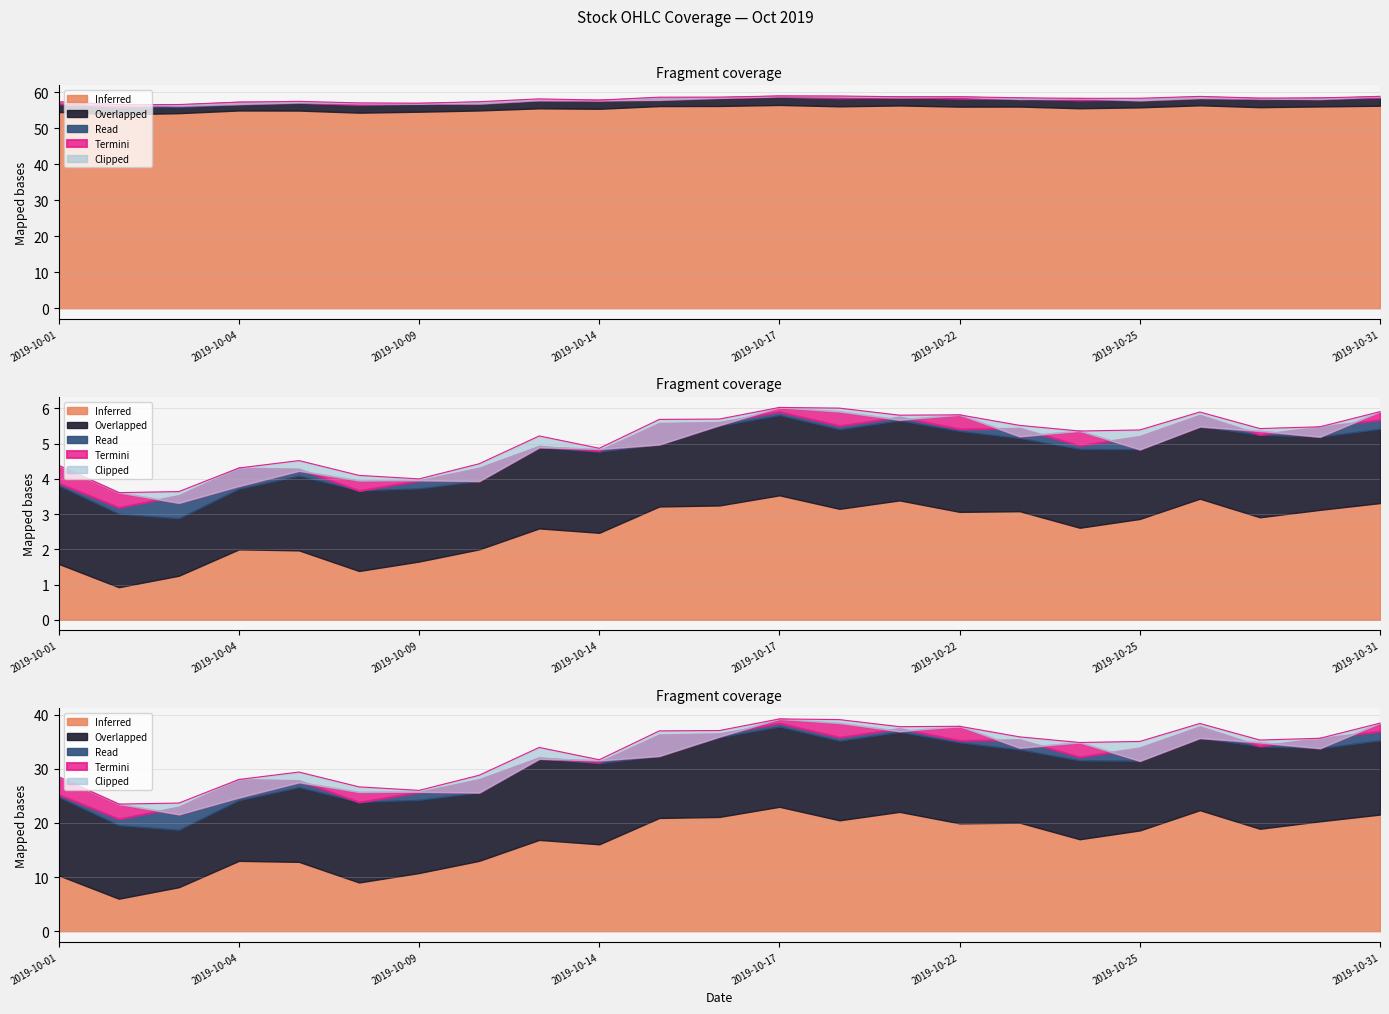

What is the smallest value displayed?

3.6